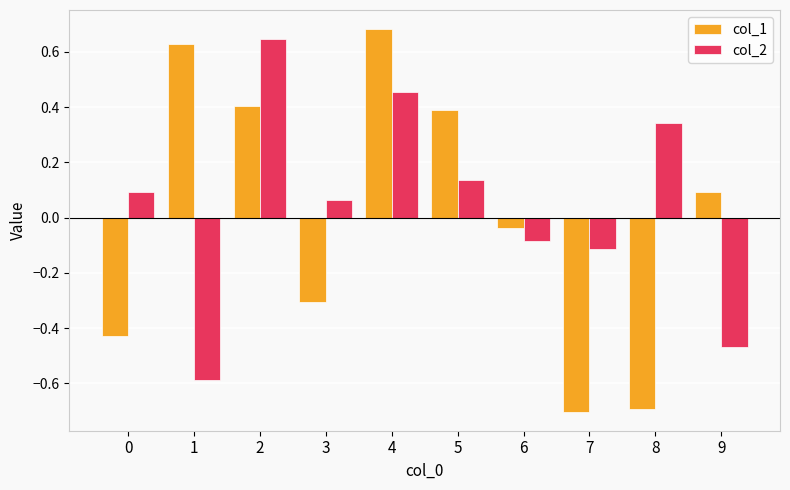

Is the value of col_1 at 4 greater than the value of col_2 at 4?

Yes